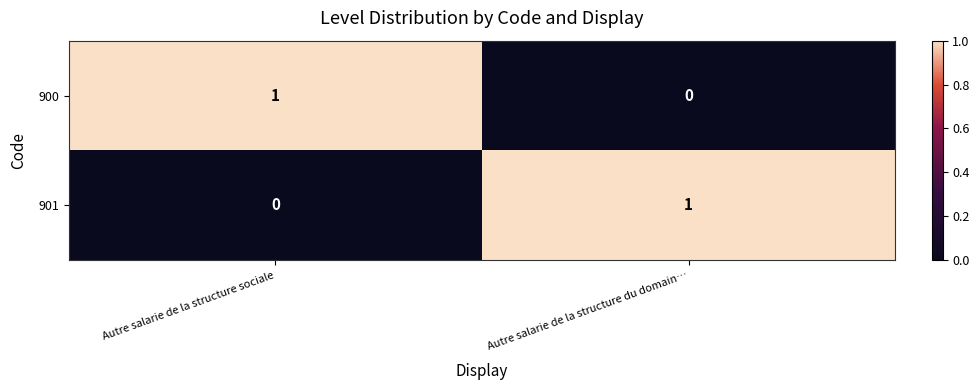

The value of 900 at Autre salarie de la structure sociale is 1. True or false?

True